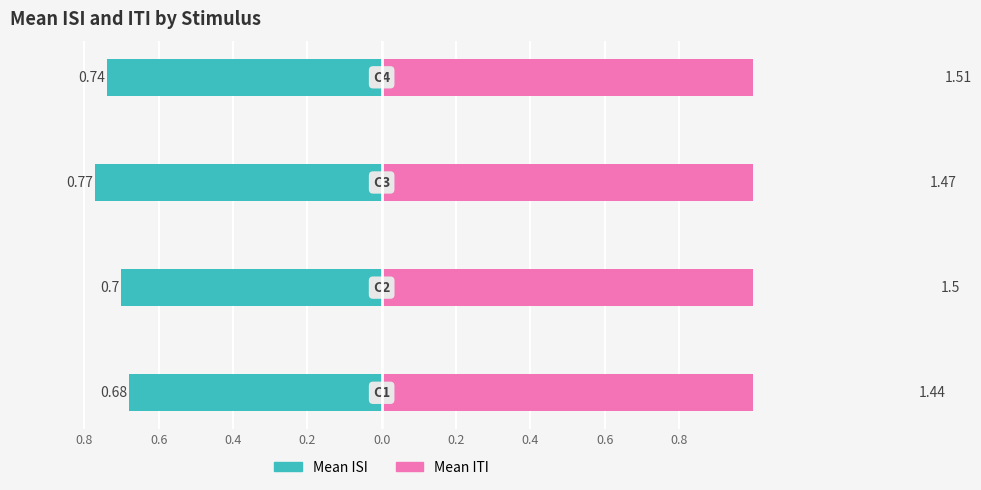

What is the value of the Mean ISI bar at the 4th from the left?

-0.7